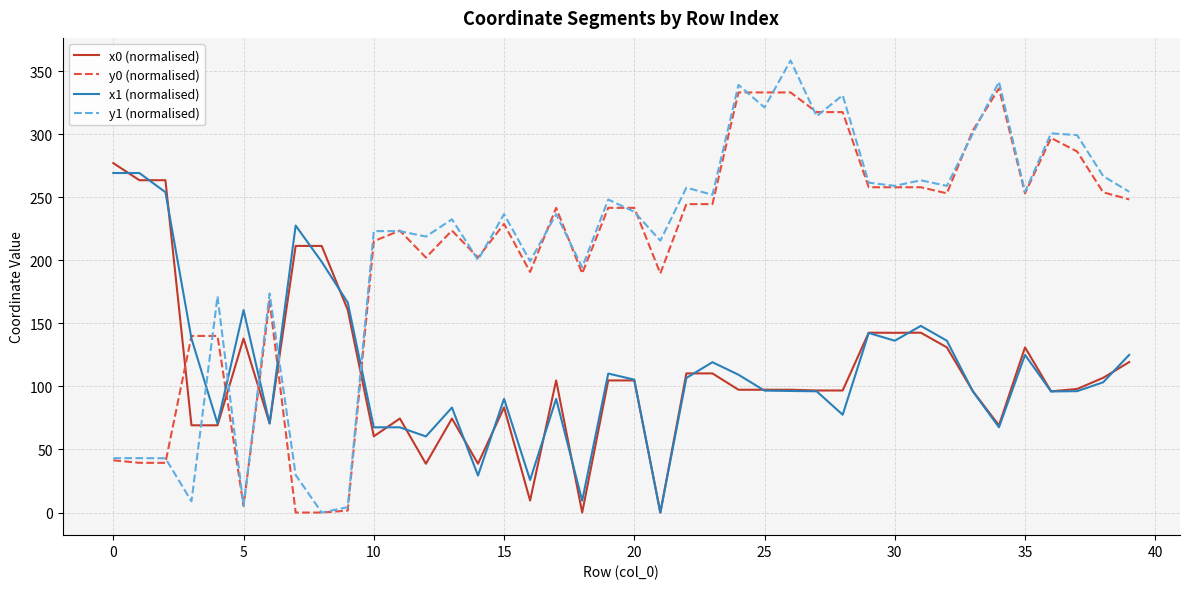

Which series has the widest spread of values?

y1 (normalised)